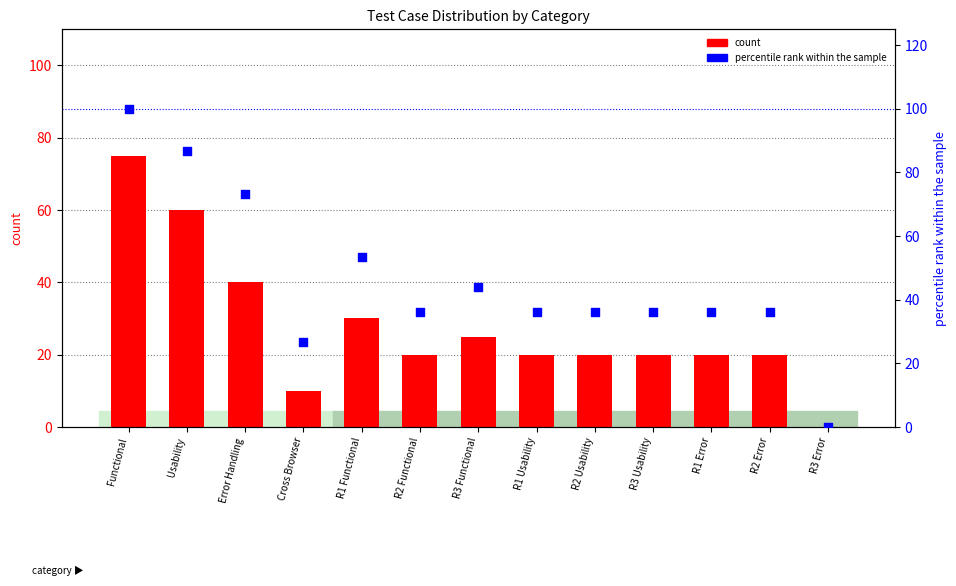

At which category is the sum across all series the highest?

Functional